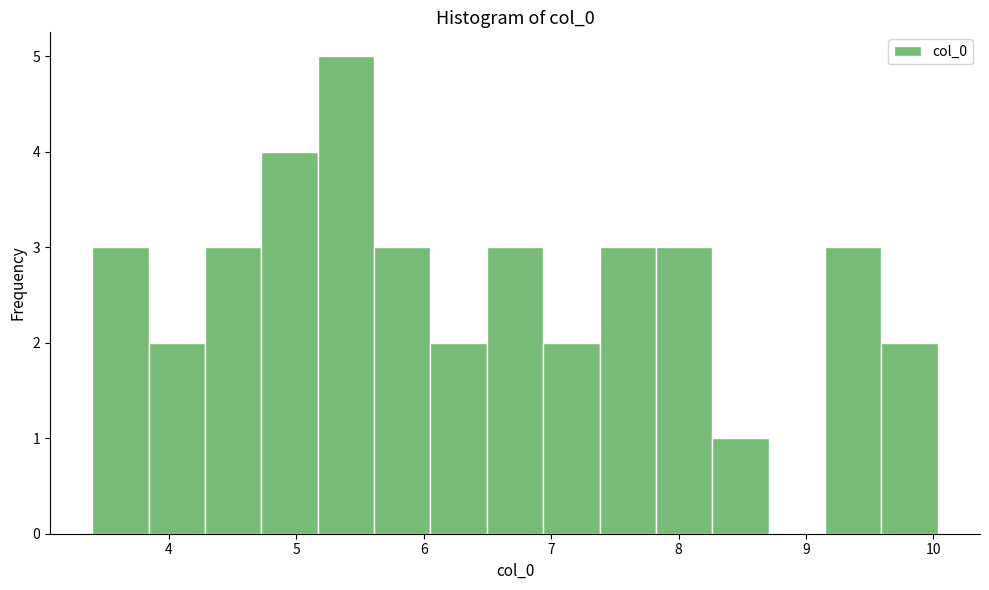

What is the height of the bar covering 6.5 to 6.9 on the x-axis? Neither the bar edges nor the heights are printed on the chart, so give them approximately, as read against the axes.

3